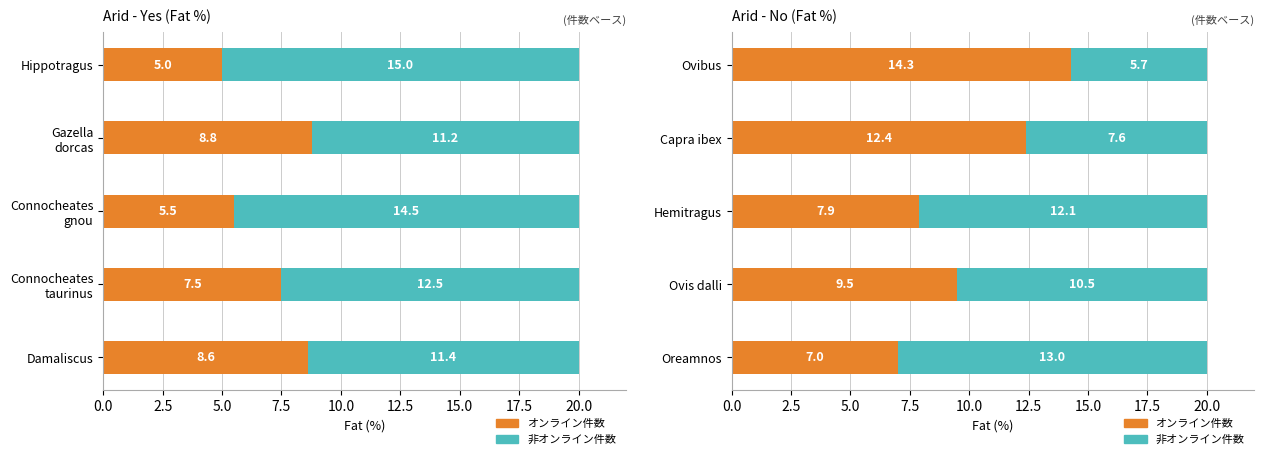

At how many categories does at least one series exceed 6?

5